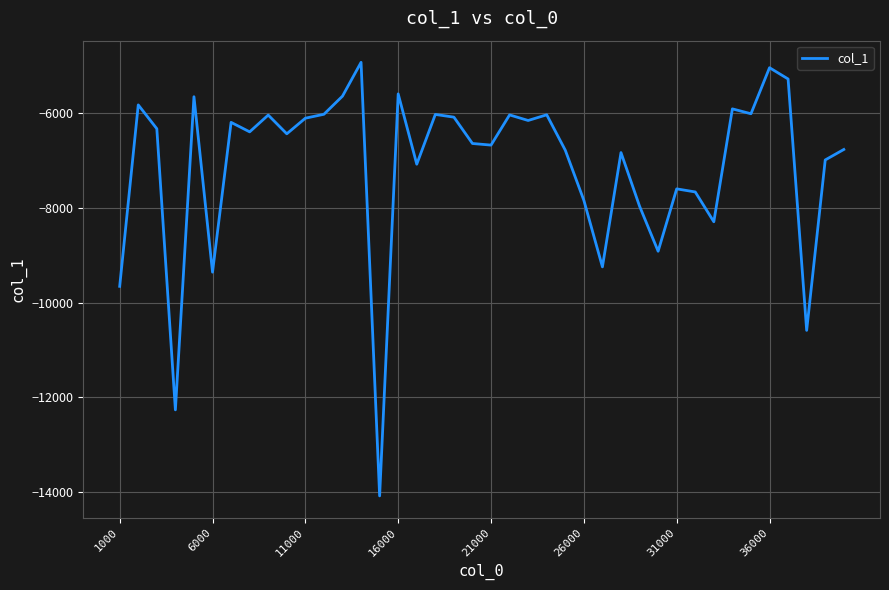

What is the maximum value shown in the chart?

-4919.7